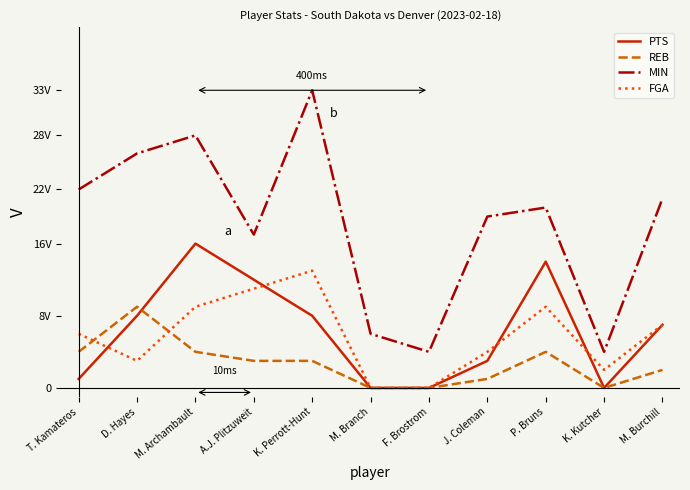

At which label is FGA closest to 6?

T. Kamateros